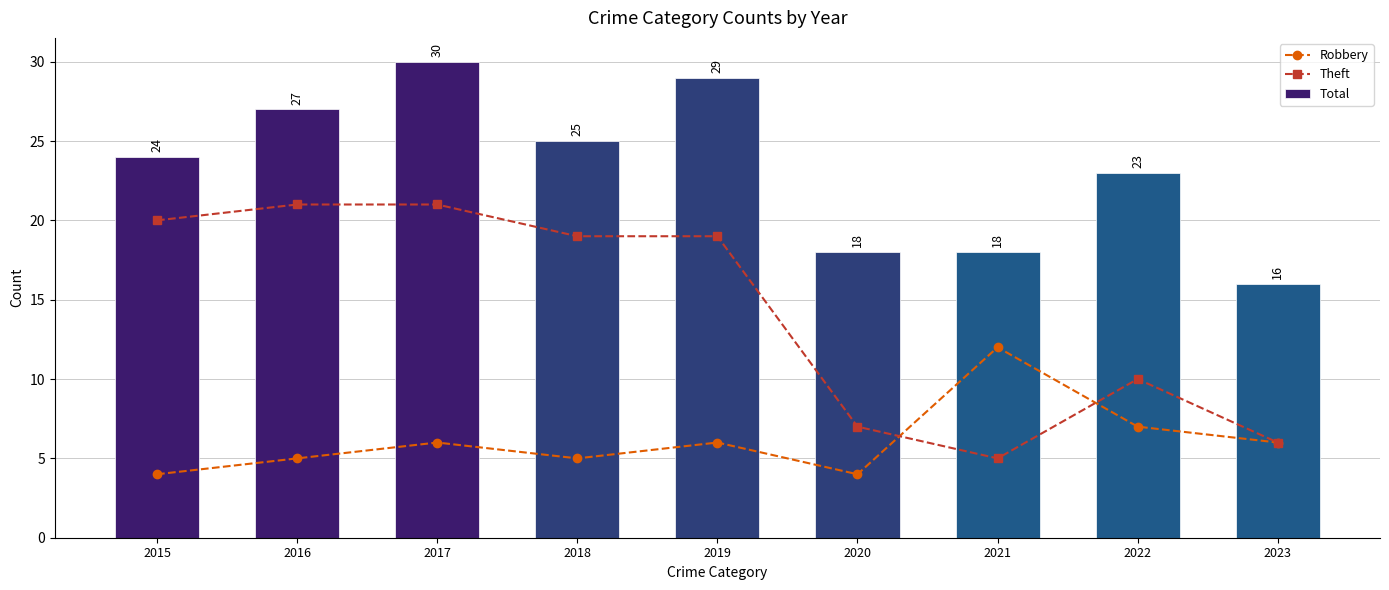

Rank the series at 2016 from lowest to highest value.

Robbery, Theft, Total